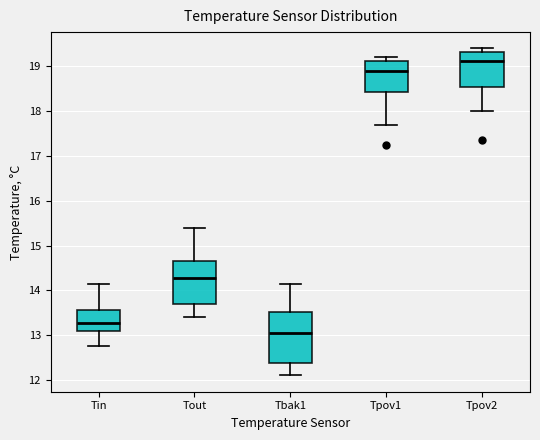

Which box is the tallest, from its lower edge to its upper edge?

Tbak1